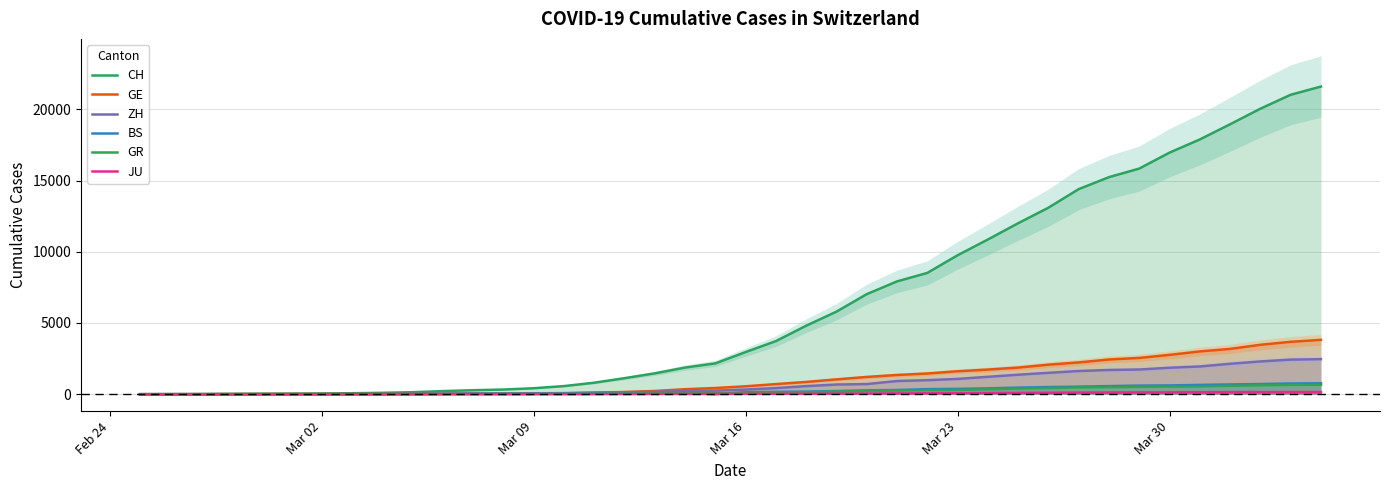

Does the chart display data point markers on the line(s)?

No